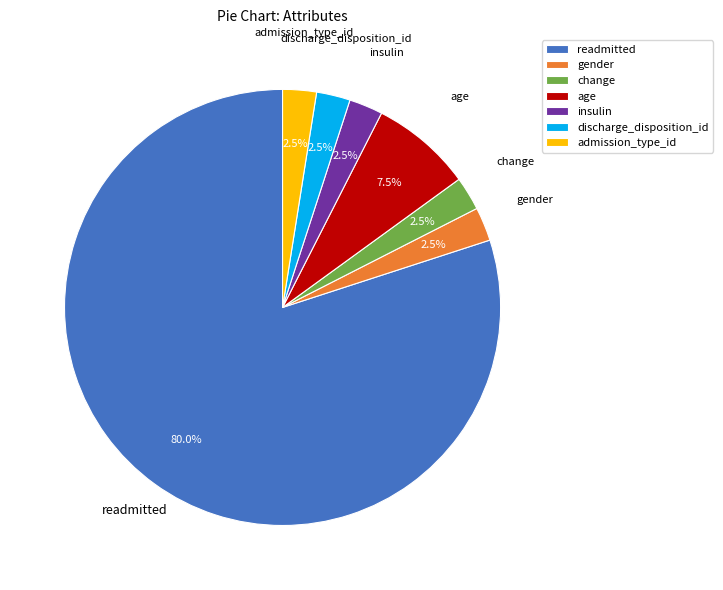

Does gender represent more than half of the total?

No